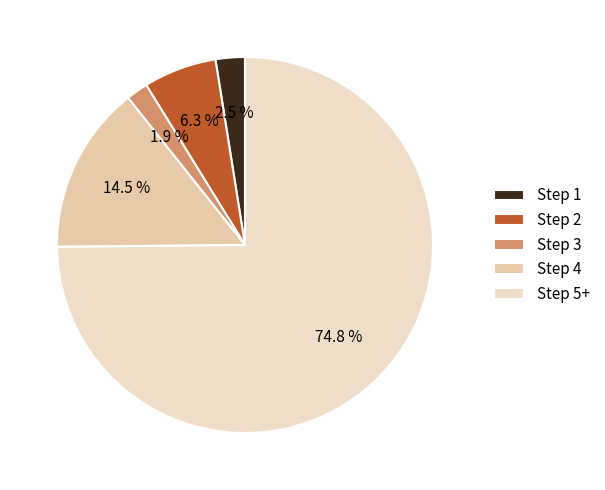

How many slices are in this pie chart?

5